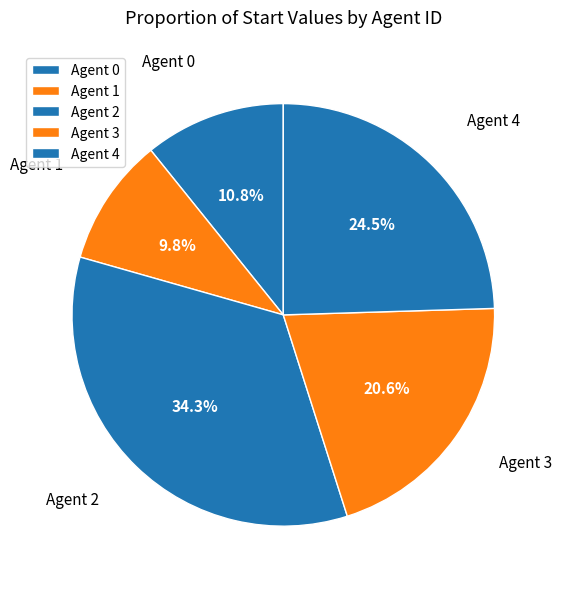

How many segments does this pie chart have?

5